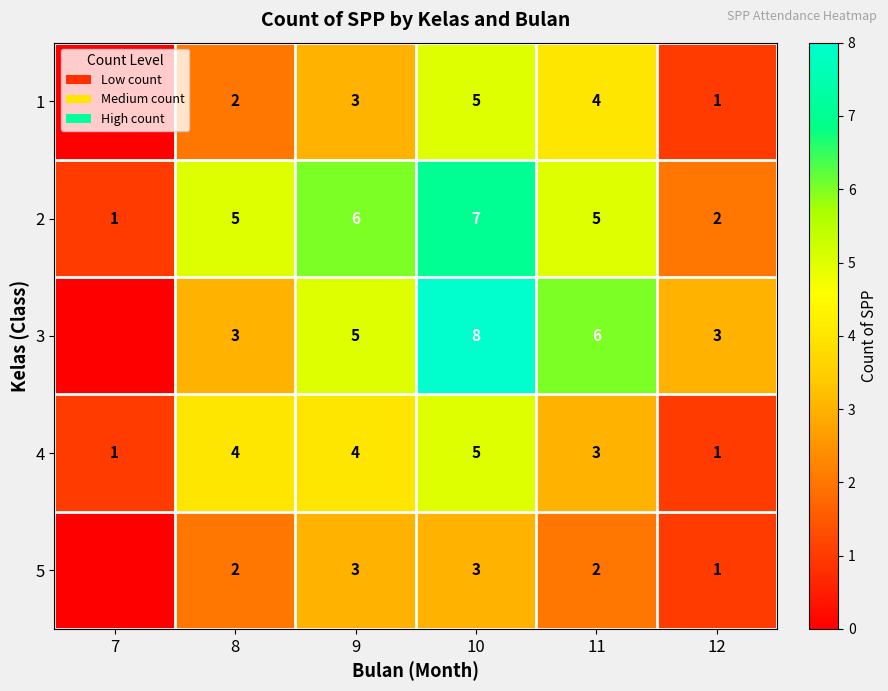

Is it true that 2 equals 9 at 11?

False